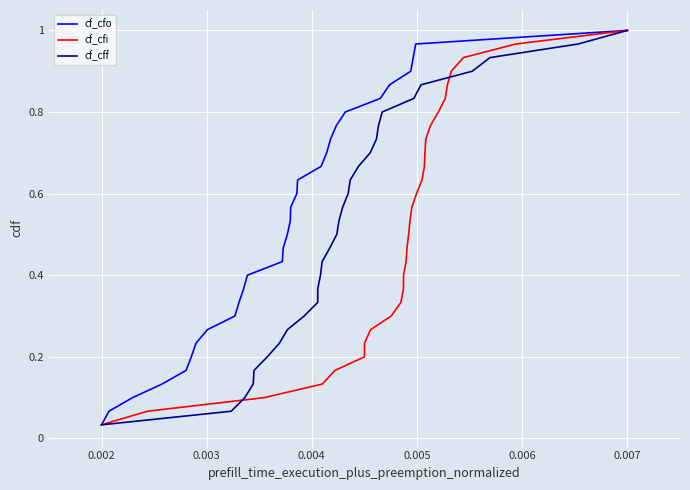

Reading left to right, extract all data points from this chart.

cf_cfo: 0.0	0.1	0.1	0.1	0.2	0.2	0.2	0.3	0.3	0.3	0.4	0.4	0.4	0.5	0.5	0.5	0.6	0.6	0.6	0.7	0.7	0.7	0.8	0.8	0.8	0.9	0.9	0.9	1.0	1.0
cf_cfi: 0.0	0.1	0.1	0.1	0.2	0.2	0.2	0.3	0.3	0.3	0.4	0.4	0.4	0.5	0.5	0.5	0.6	0.6	0.6	0.7	0.7	0.7	0.8	0.8	0.8	0.9	0.9	0.9	1.0	1.0
cf_cff: 0.0	0.1	0.1	0.1	0.2	0.2	0.2	0.3	0.3	0.3	0.4	0.4	0.4	0.5	0.5	0.5	0.6	0.6	0.6	0.7	0.7	0.7	0.8	0.8	0.8	0.9	0.9	0.9	1.0	1.0